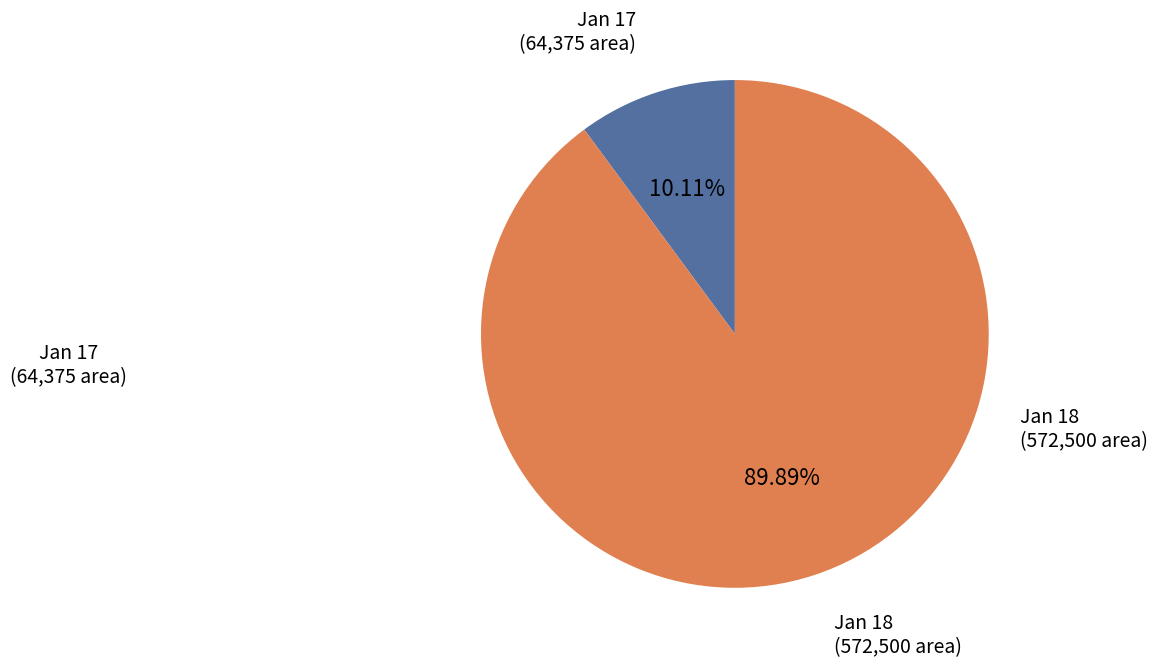

Which has a higher value, Jan 17 or Jan 18?

Jan 18